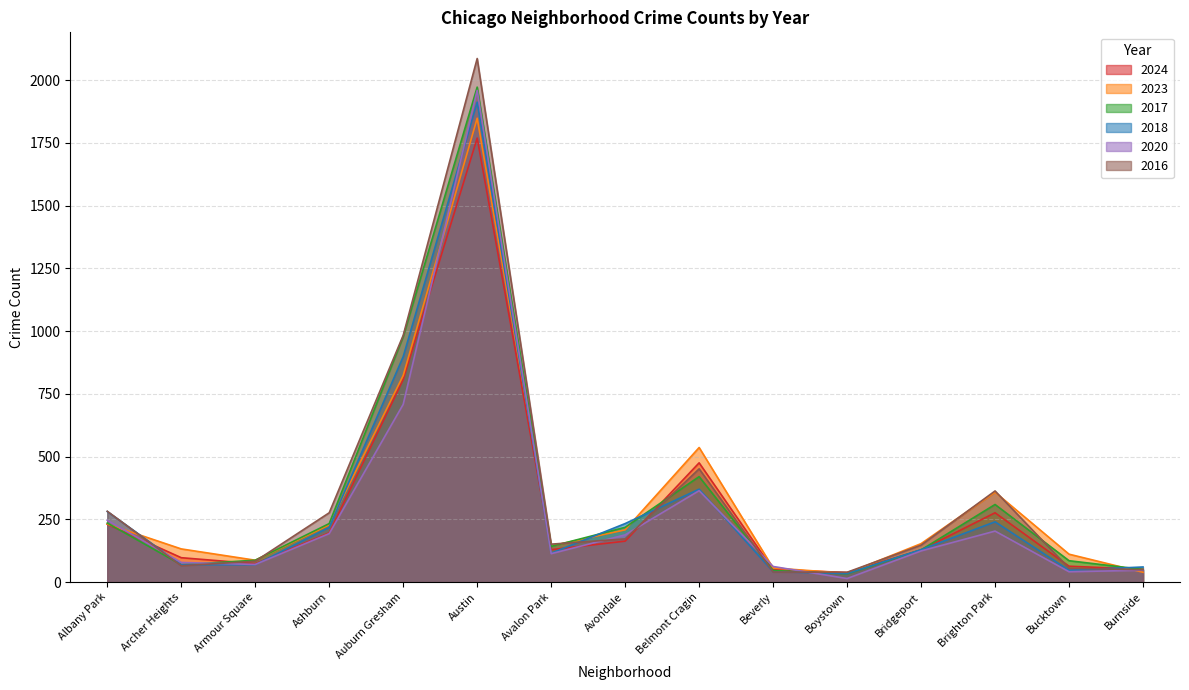

What is the sum of all 2020 values?

4410